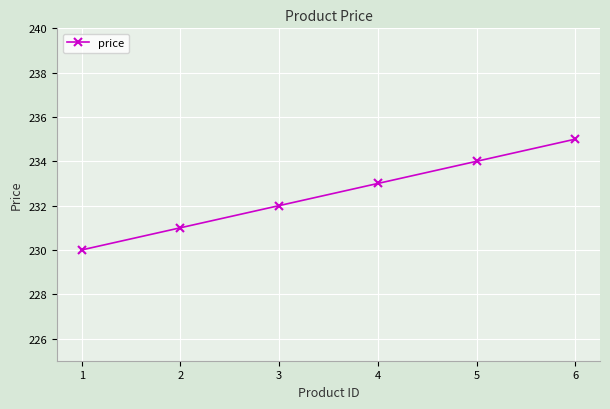

Reading left to right, extract all data points from this chart.

1=230	2=231	3=232	4=233	5=234	6=235